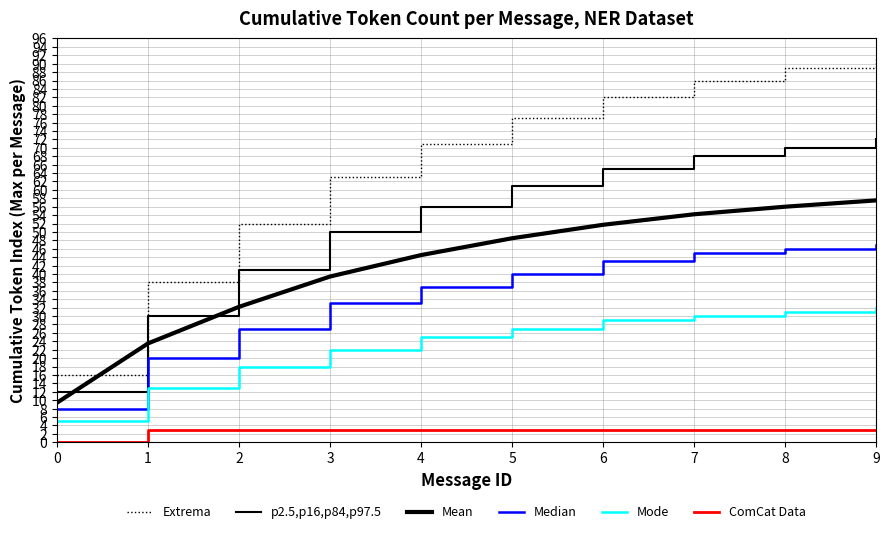

Which label corresponds to the largest value in the chart?

9